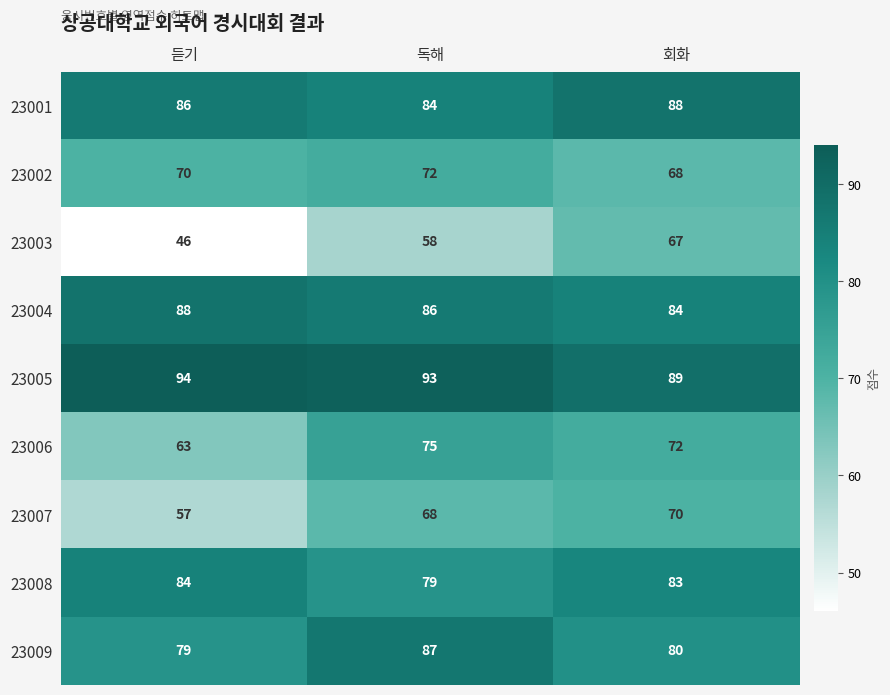

Reading right to left, transcribe all the data shown in this chart.

23001: 88	84	86
23002: 68	72	70
23003: 67	58	46
23004: 84	86	88
23005: 89	93	94
23006: 72	75	63
23007: 70	68	57
23008: 83	79	84
23009: 80	87	79